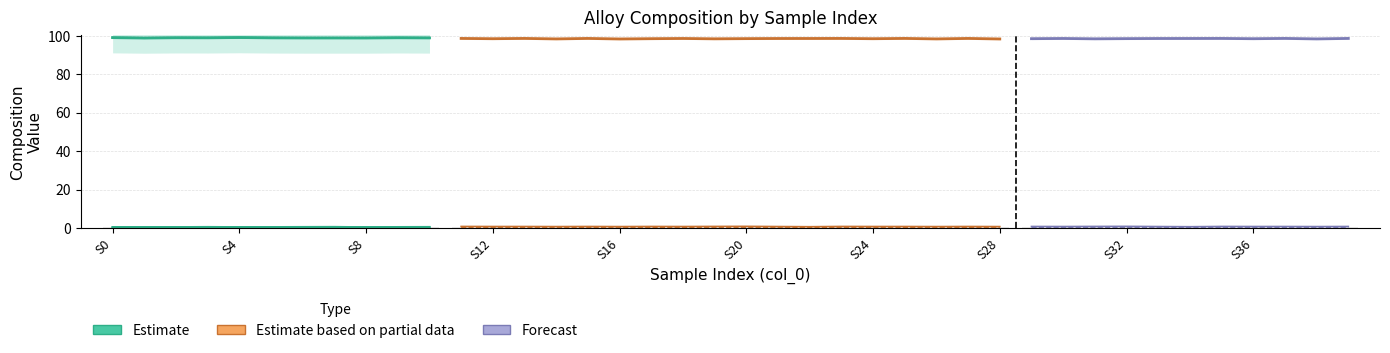

What is the total value across all series at 13?

99.7